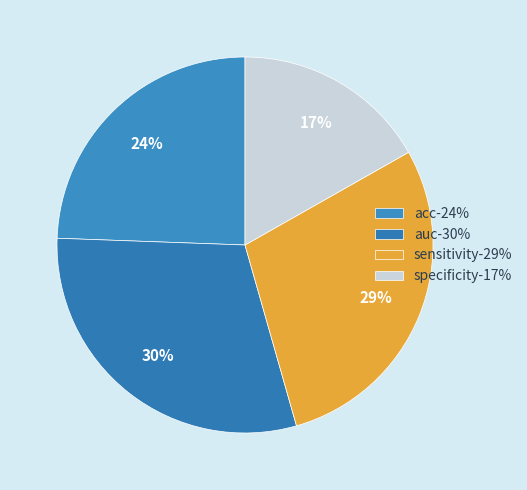

What percentage is NOT represented by acc?

75.6%